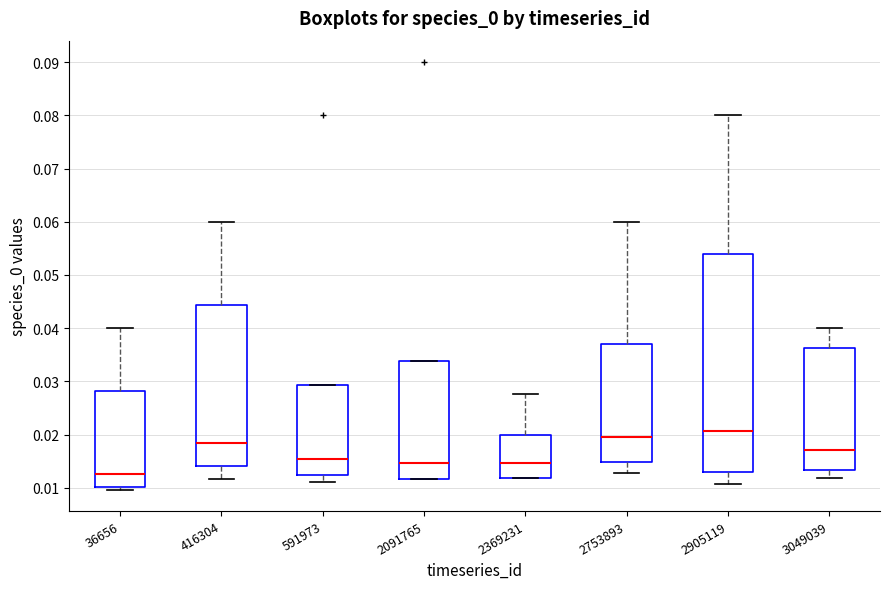

Where is the upper edge of the box at x = 2369231 on the y-axis? The values are not printed on the chart, so give them approximately, as read against the axis.

0.020